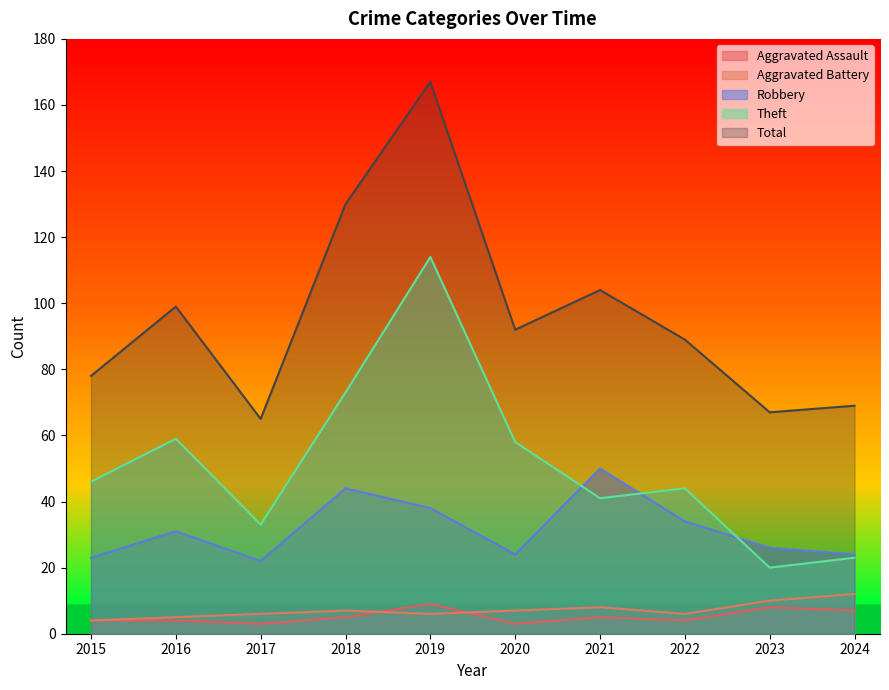

What are all the series names shown in the legend?

Aggravated Assault, Aggravated Battery, Robbery, Theft, Total